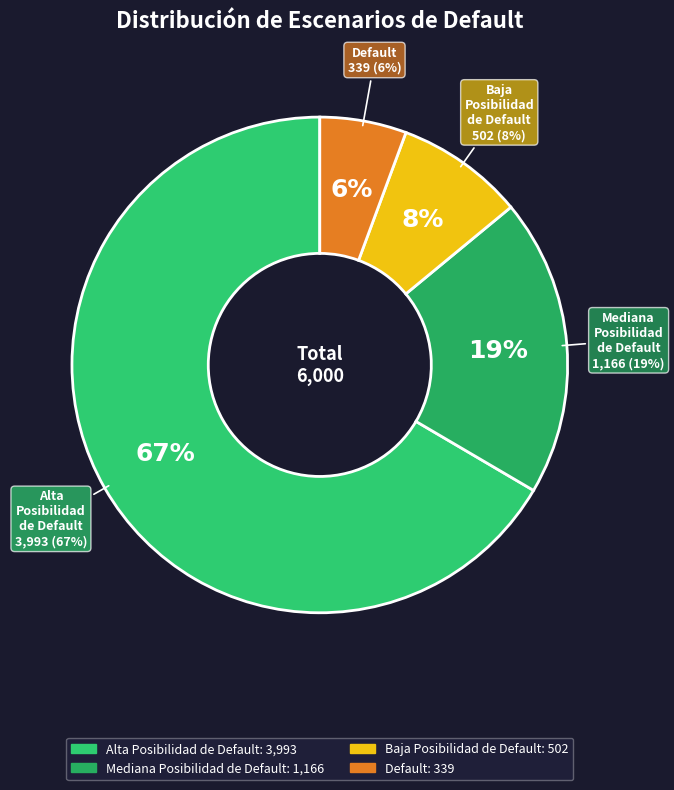

Rank the categories by value from lowest to highest.

Default, Baja Posibilidad de Default, Mediana Posibilidad de Default, Alta Posibilidad de Default